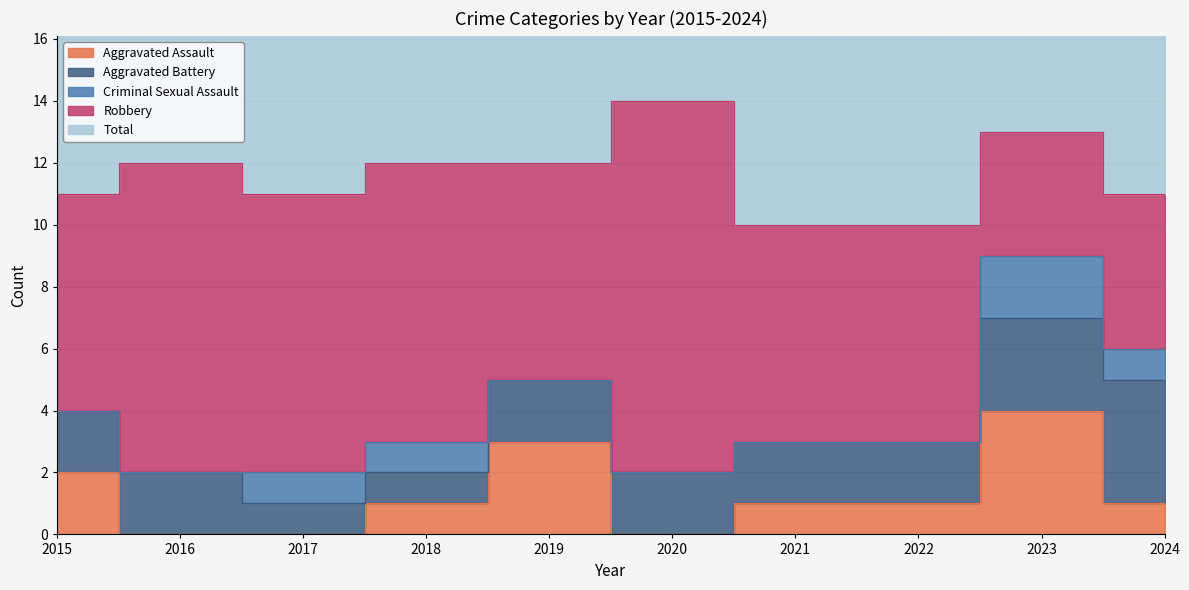

Which series changed the most between 2021 and 2024?

Aggravated Battery